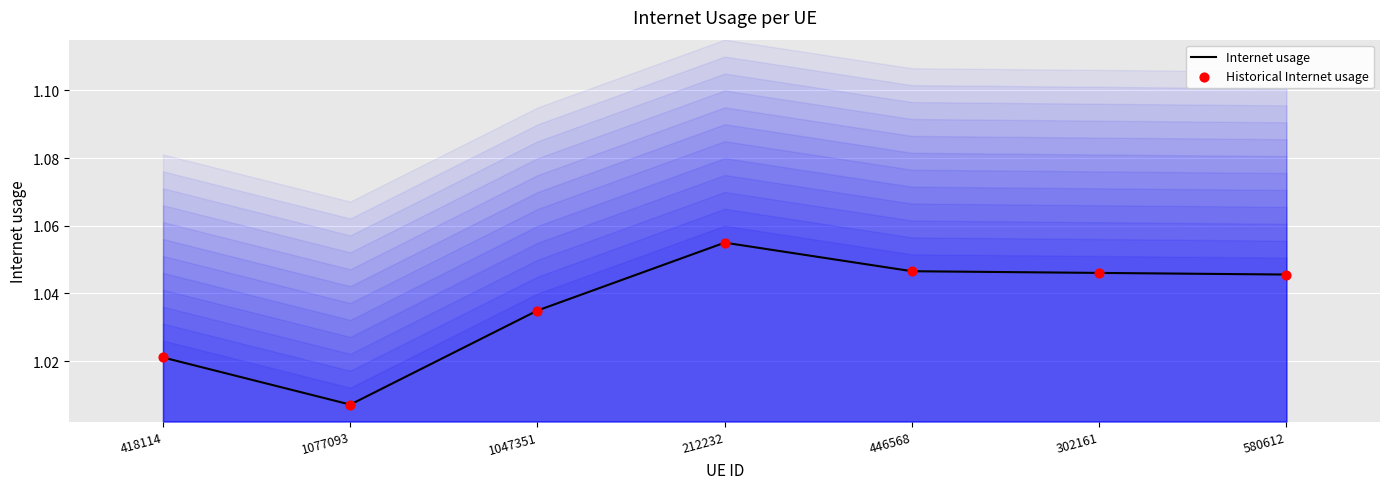

Is the value of Internet usage at 212232 greater than the value of Historical Internet usage at 302161?

Yes